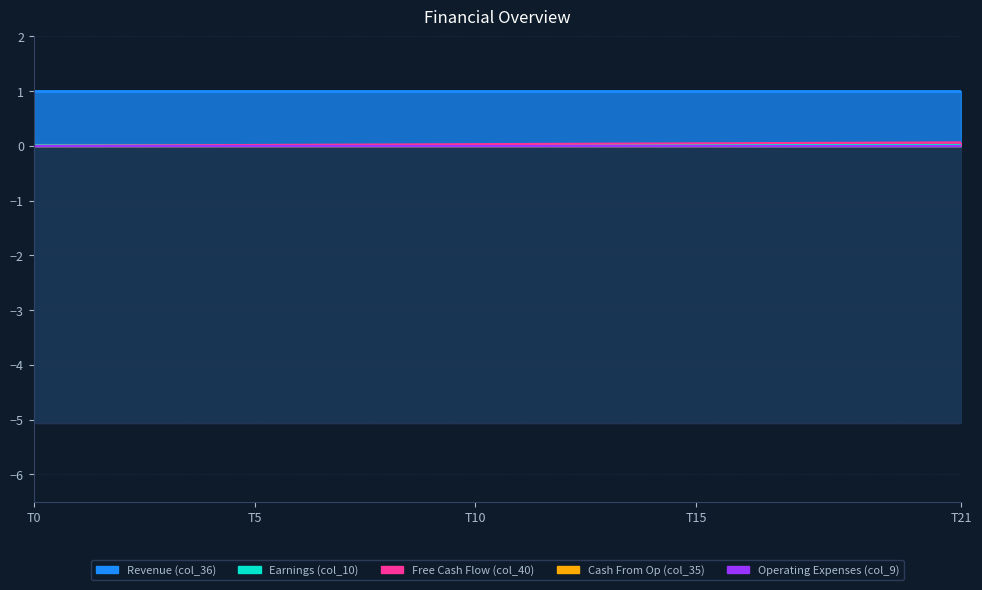

Reading left to right, what are all the values shown in this chart?

col_40: 0=0.0	1=0.0	2=0.0	3=0.0	4=0.0	5=0.0	6=0.0	7=0.0	8=0.0	9=0.0	10=0.0	11=0.0	12=0.0	13=0.0	14=0.0	15=0.0	16=0.0	17=0.1	18=0.1	19=0.1	20=0.1	21=0.1
col_9: 0=0.0	1=0.0	2=0.0	3=0.0	4=0.0	5=0.0	6=0.0	7=0.0	8=0.0	9=0.0	10=0.0	11=0.0	12=0.0	13=0.0	14=0.0	15=0.0	16=0.0	17=0.0	18=0.0	19=0.0	20=0.0	21=0.0
col_10: 0=0.0	1=0.0	2=0.0	3=0.0	4=0.0	5=0.0	6=0.0	7=0.0	8=0.0	9=0.0	10=0.0	11=0.0	12=0.0	13=0.0	14=0.0	15=0.0	16=0.0	17=0.0	18=0.0	19=0.0	20=0.0	21=0.0
col_11: 0=-5.1	1=-5.1	2=-5.1	3=-5.1	4=-5.1	5=-5.1	6=-5.1	7=-5.1	8=-5.1	9=-5.1	10=-5.1	11=-5.1	12=-5.1	13=-5.1	14=-5.1	15=-5.1	16=-5.1	17=-5.1	18=-5.1	19=-5.1	20=-5.1	21=-5.1
col_35: 0=0.0	1=0.0	2=0.0	3=0.0	4=0.0	5=0.0	6=0.0	7=0.0	8=0.0	9=0.0	10=0.0	11=0.0	12=0.0	13=0.0	14=0.0	15=0.0	16=0.0	17=0.0	18=0.0	19=0.0	20=0.0	21=0.0
col_36: 0=1.0	1=1.0	2=1.0	3=1.0	4=1.0	5=1.0	6=1.0	7=1.0	8=1.0	9=1.0	10=1.0	11=1.0	12=1.0	13=1.0	14=1.0	15=1.0	16=1.0	17=1.0	18=1.0	19=1.0	20=1.0	21=1.0